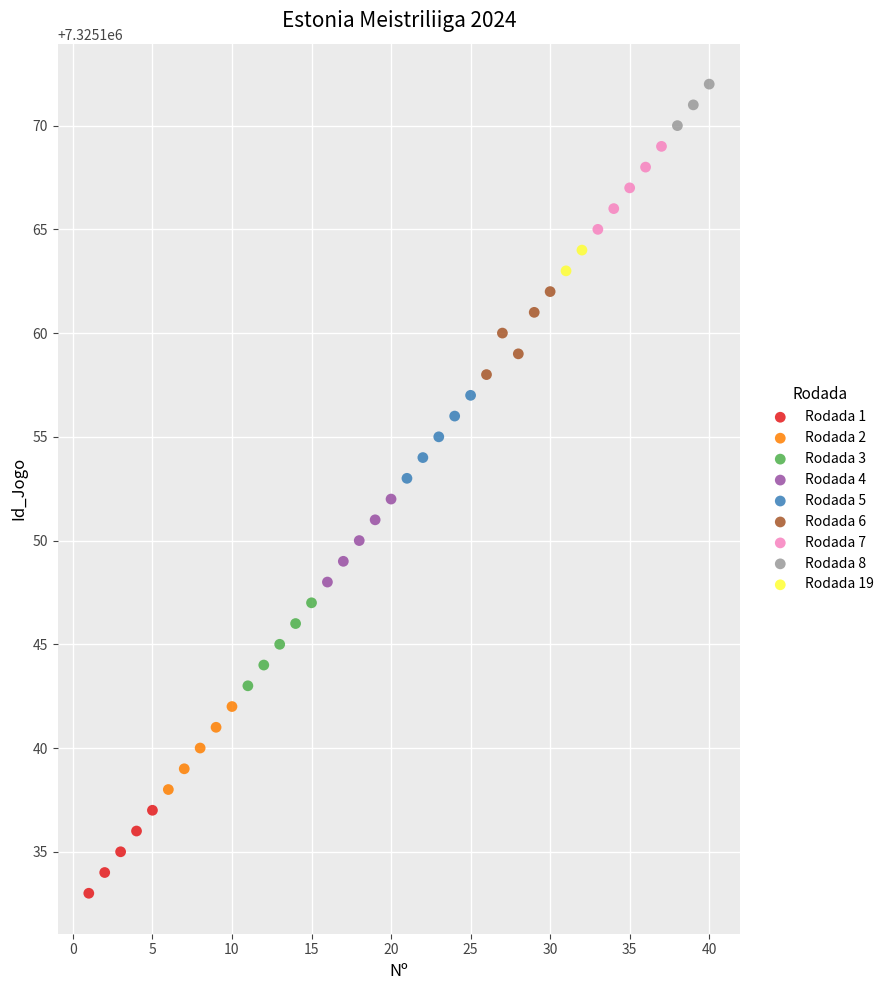

What are all the series names shown in the legend?

Rodada 1, Rodada 2, Rodada 3, Rodada 4, Rodada 5, Rodada 6, Rodada 7, Rodada 8, Rodada 19